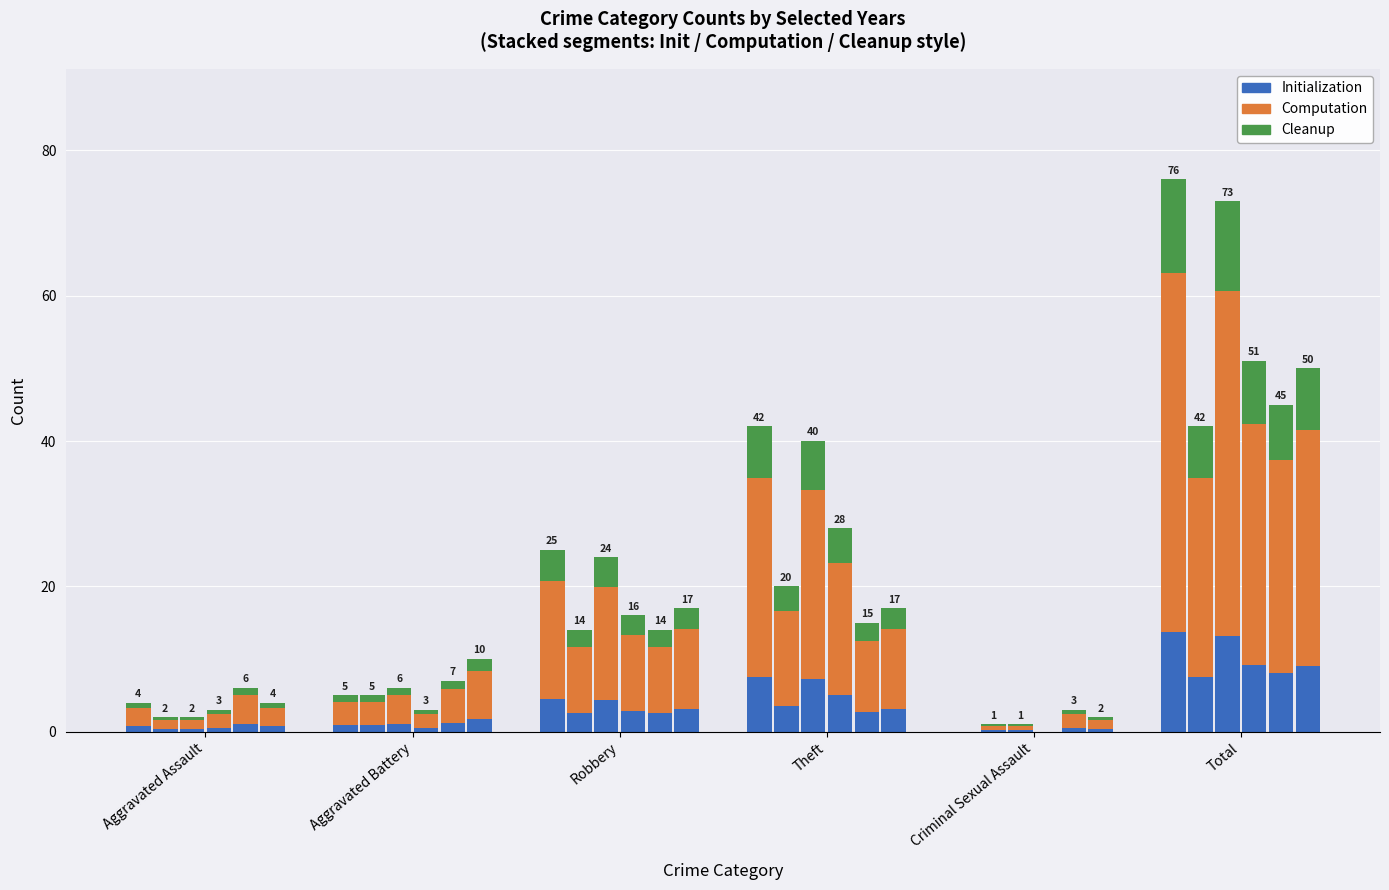

The value of 2023 at Criminal Sexual Assault is 0.9. True or false?

False